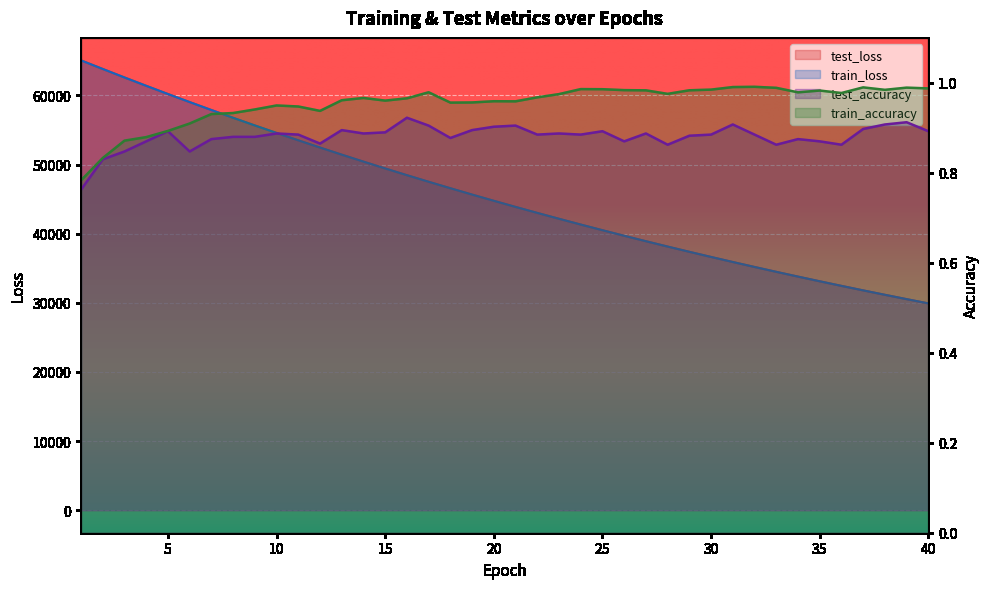

Which has a higher value, 11 or 40?

11